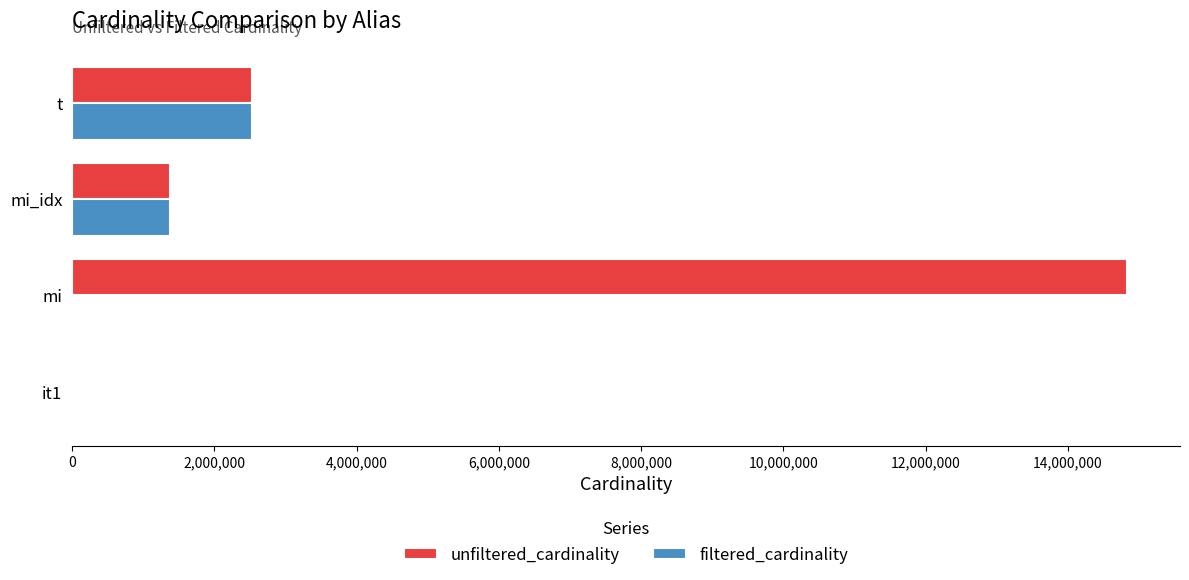

At which category is the sum across all series the highest?

mi